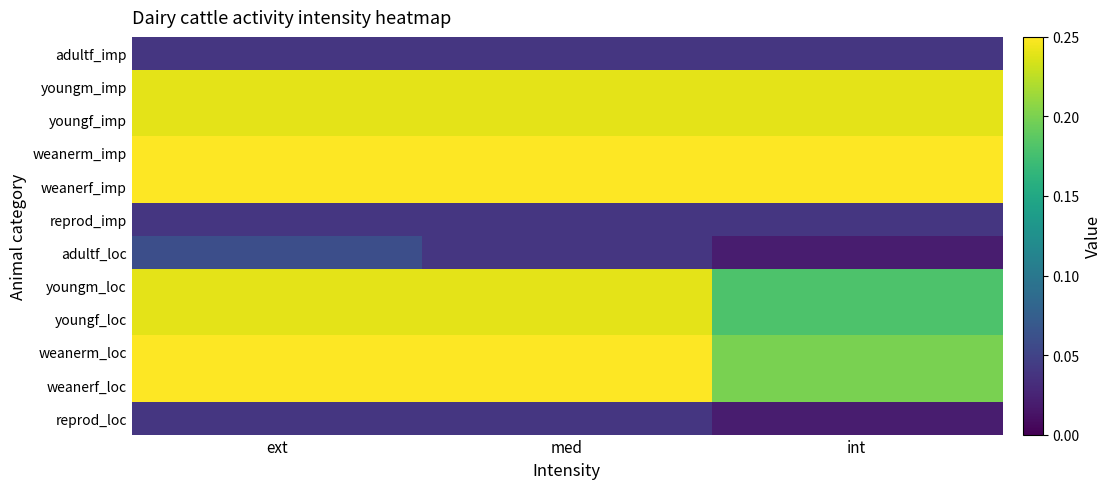

At how many categories does at least one series exceed 0?

3